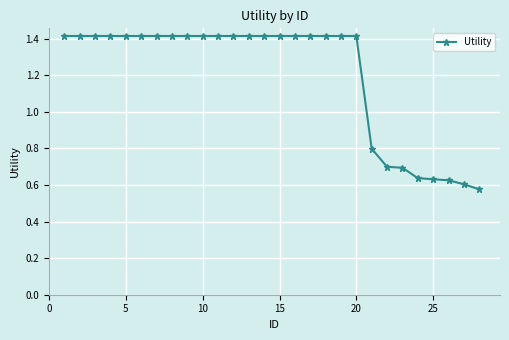

What is the average value?

1.2